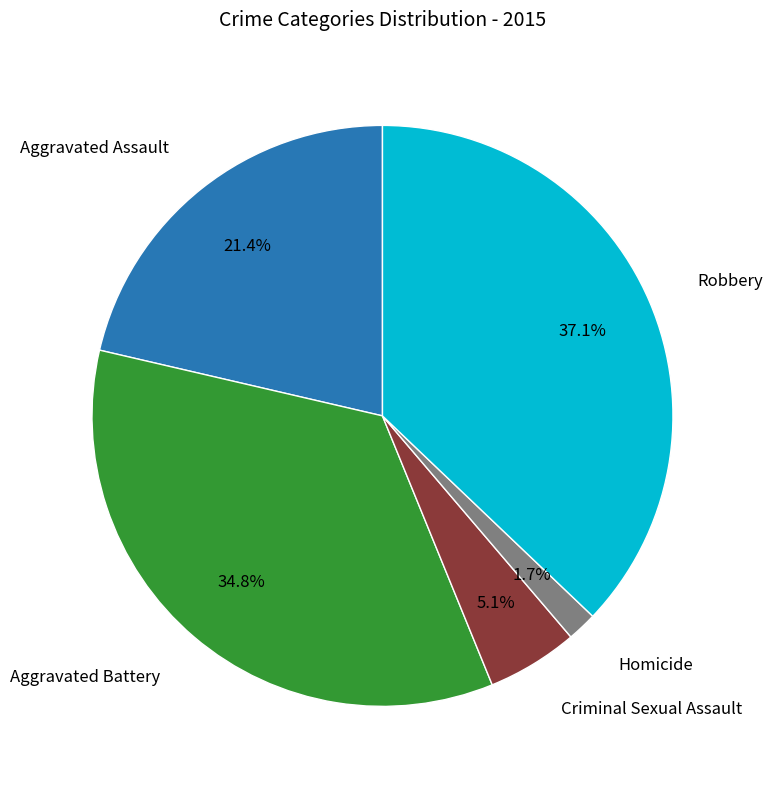

Is there any slice that represents more than half of the pie?

No